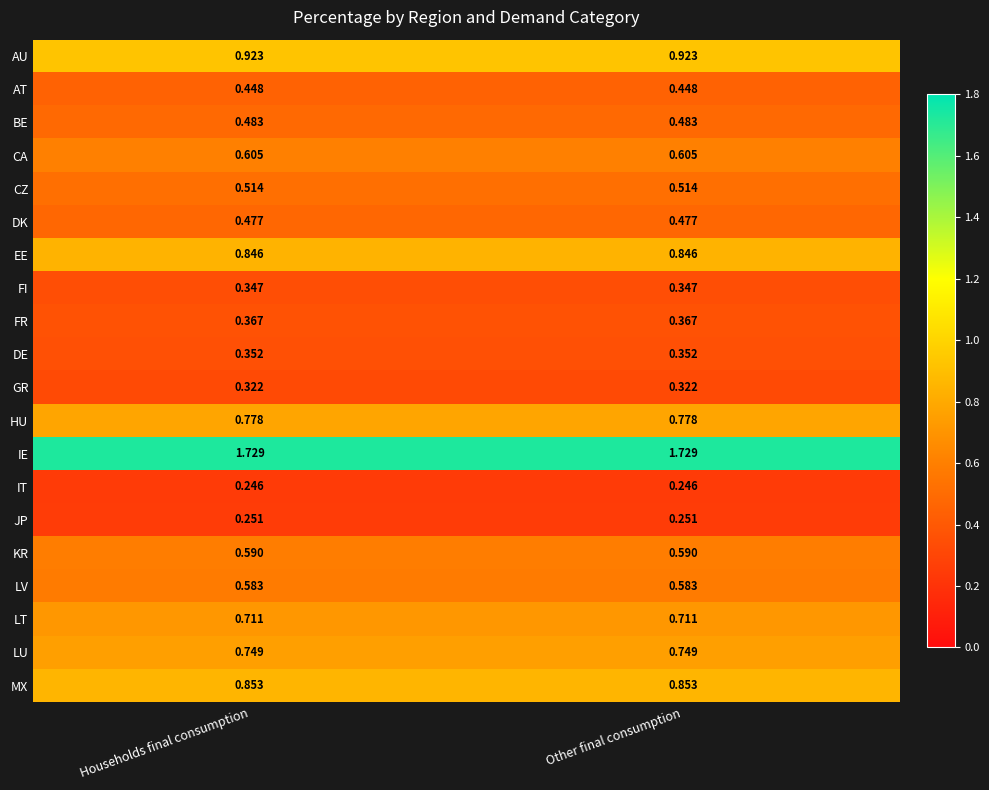

Rank the series by their maximum value, from lowest to highest.

IT, JP, GR, FI, DE, FR, AT, DK, BE, CZ, LV, KR, CA, LT, LU, HU, EE, MX, AU, IE